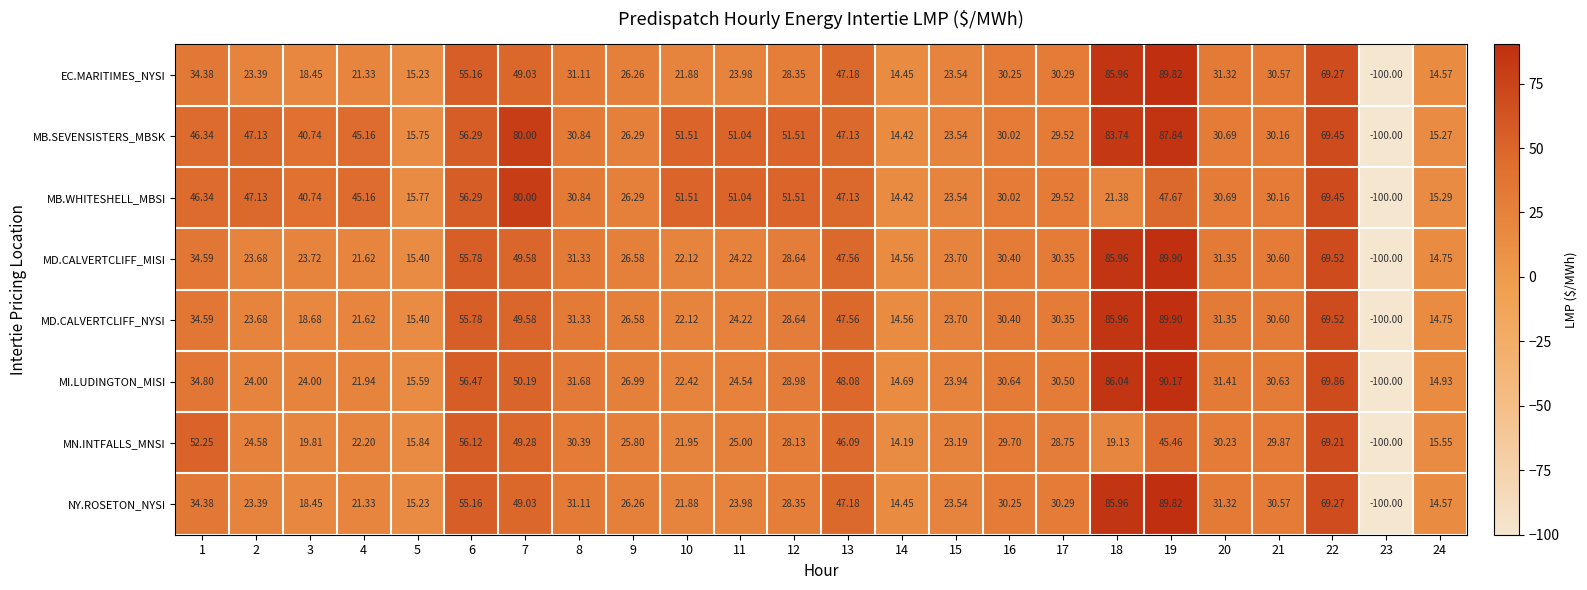

Which series has the largest total across all categories?

MB.SEVENSISTERS_MBSK